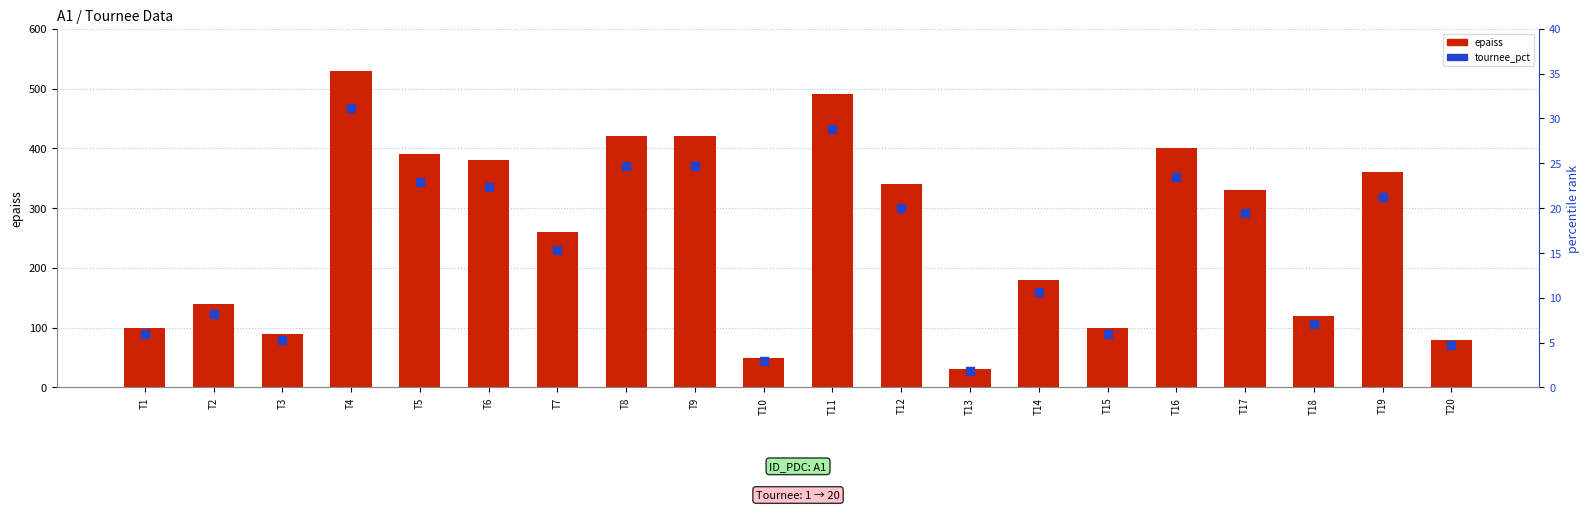

At how many categories does at least one series exceed 307?

10